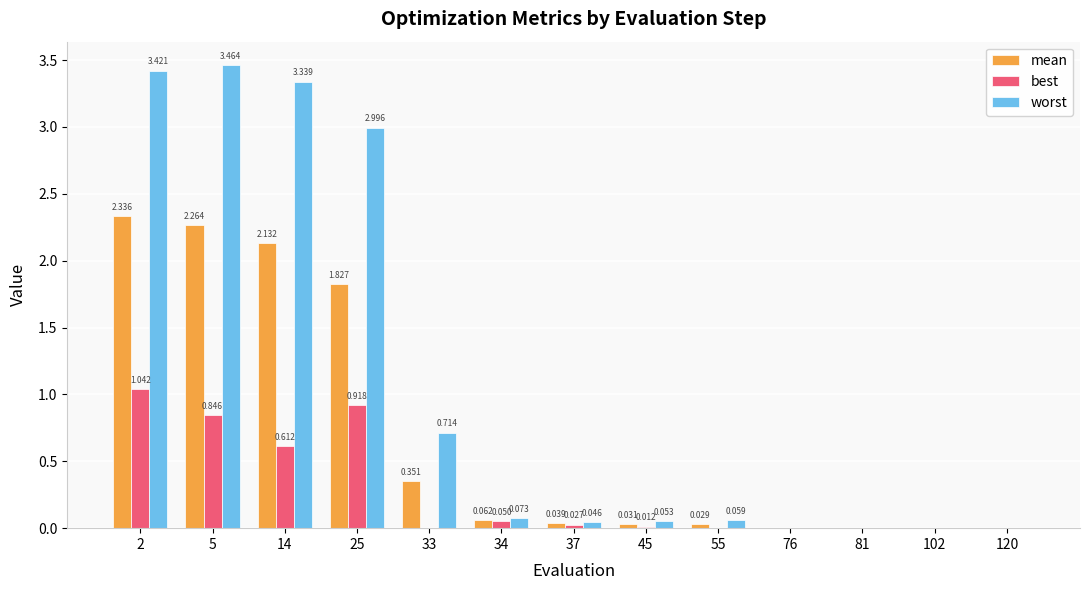

Is the value of best at 33 greater than the value of worst at 120?

Yes